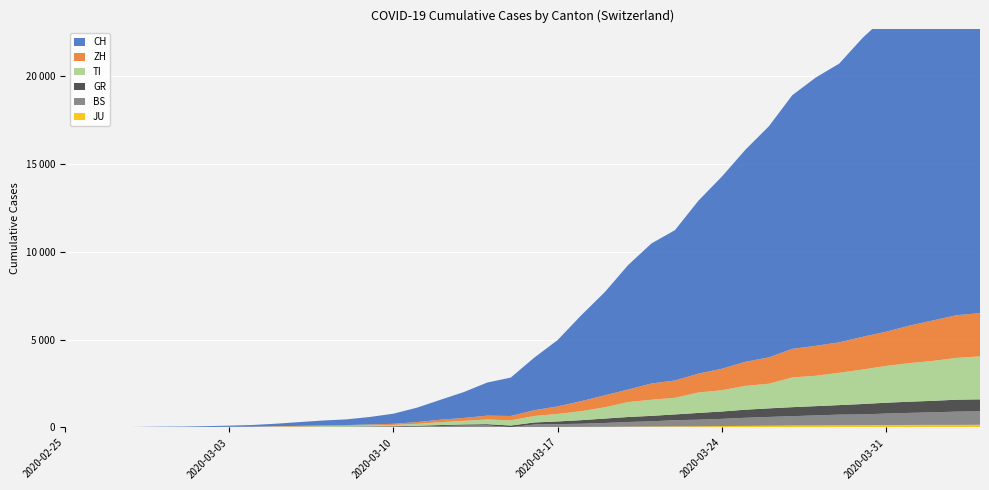

Reading left to right, what are all the values shown in this chart?

CH: 2020-02-25=0	2020-02-26=4	2020-02-27=8	2020-02-28=20	2020-02-29=30	2020-03-01=36	2020-03-02=50	2020-03-03=70	2020-03-04=97	2020-03-05=141	2020-03-06=216	2020-03-07=278	2020-03-08=325	2020-03-09=426	2020-03-10=577	2020-03-11=817	2020-03-12=1132	2020-03-13=1472	2020-03-14=1883	2020-03-15=2183	2020-03-16=2989	2020-03-17=3774	2020-03-18=4879	2020-03-19=5861	2020-03-20=7075	2020-03-21=7967	2020-03-22=8551	2020-03-23=9835	2020-03-24=10930	2020-03-25=12061	2020-03-26=13138	2020-03-27=14426	2020-03-28=15259	2020-03-29=15851	2020-03-30=17005	2020-03-31=17942	2020-04-01=18979	2020-04-02=20062	2020-04-03=21035	2020-04-04=21605
ZH: 2020-02-25=0	2020-02-26=0	2020-02-27=2	2020-02-28=2	2020-02-29=6	2020-03-01=7	2020-03-02=10	2020-03-03=13	2020-03-04=15	2020-03-05=23	2020-03-06=29	2020-03-07=34	2020-03-08=40	2020-03-09=49	2020-03-10=62	2020-03-11=101	2020-03-12=140	2020-03-13=163	2020-03-14=218	2020-03-15=250	2020-03-16=326	2020-03-17=429	2020-03-18=568	2020-03-19=679	2020-03-20=711	2020-03-21=925	2020-03-22=984	2020-03-23=1073	2020-03-24=1221	2020-03-25=1368	2020-03-26=1500	2020-03-27=1627	2020-03-28=1701	2020-03-29=1733	2020-03-30=1859	2020-03-31=1947	2020-04-01=2136	2020-04-02=2300	2020-04-03=2428	2020-04-04=2461
TI: 2020-02-25=0	2020-02-26=1	2020-02-27=1	2020-02-28=1	2020-02-29=2	2020-03-01=2	2020-03-02=4	2020-03-03=8	2020-03-04=13	2020-03-05=25	2020-03-06=28	2020-03-07=41	2020-03-08=49	2020-03-09=61	2020-03-10=75	2020-03-11=108	2020-03-12=163	2020-03-13=206	2020-03-14=265	2020-03-15=293	2020-03-16=368	2020-03-17=426	2020-03-18=511	2020-03-19=638	2020-03-20=849	2020-03-21=916	2020-03-22=945	2020-03-23=1162	2020-03-24=1209	2020-03-25=1354	2020-03-26=1401	2020-03-27=1688	2020-03-28=1727	2020-03-29=1837	2020-03-30=1962	2020-03-31=2091	2020-04-01=2195	2020-04-02=2271	2020-04-03=2377	2020-04-04=2442
GR: 2020-02-25=0	2020-02-26=2	2020-02-27=2	2020-02-28=6	2020-02-29=6	2020-03-01=6	2020-03-02=9	2020-03-03=10	2020-03-04=13	2020-03-05=15	2020-03-06=16	2020-03-07=18	2020-03-08=19	2020-03-09=28	2020-03-10=32	2020-03-11=44	2020-03-12=53	2020-03-13=65	2020-03-14=73	2020-03-15=93	2020-03-16=118	2020-03-17=152	2020-03-18=204	2020-03-19=252	2020-03-20=283	2020-03-21=311	2020-03-22=327	2020-03-23=386	2020-03-24=419	2020-03-25=458	2020-03-26=487	2020-03-27=513	2020-03-28=527	2020-03-29=542	2020-03-30=591	2020-03-31=617	2020-04-01=635	2020-04-02=655	2020-04-03=678	2020-04-04=680
BS: 2020-02-25=0	2020-02-26=0	2020-02-27=1	2020-02-28=1	2020-02-29=1	2020-03-01=1	2020-03-02=1	2020-03-03=3	2020-03-04=3	2020-03-05=8	2020-03-06=15	2020-03-07=21	2020-03-08=24	2020-03-09=28	2020-03-10=33	2020-03-11=49	2020-03-12=73	2020-03-13=92	2020-03-14=100	2020-03-15=0	2020-03-16=143	2020-03-17=164	2020-03-18=181	2020-03-19=220	2020-03-20=270	2020-03-21=297	2020-03-22=356	2020-03-23=374	2020-03-24=410	2020-03-25=462	2020-03-26=501	2020-03-27=530	2020-03-28=569	2020-03-29=605	2020-03-30=617	2020-03-31=653	2020-04-01=687	2020-04-02=714	2020-04-03=754	2020-04-04=767
JU: 2020-02-25=0	2020-02-26=0	2020-02-27=1	2020-02-28=1	2020-02-29=1	2020-03-01=1	2020-03-02=1	2020-03-03=2	2020-03-04=2	2020-03-05=4	2020-03-06=4	2020-03-07=5	2020-03-08=5	2020-03-09=7	2020-03-10=7	2020-03-11=7	2020-03-12=12	2020-03-13=17	2020-03-14=18	2020-03-15=19	2020-03-16=25	2020-03-17=29	2020-03-18=32	2020-03-19=36	2020-03-20=44	2020-03-21=54	2020-03-22=61	2020-03-23=69	2020-03-24=82	2020-03-25=92	2020-03-26=100	2020-03-27=114	2020-03-28=119	2020-03-29=127	2020-03-30=128	2020-03-31=140	2020-04-01=145	2020-04-02=149	2020-04-03=149	2020-04-04=154